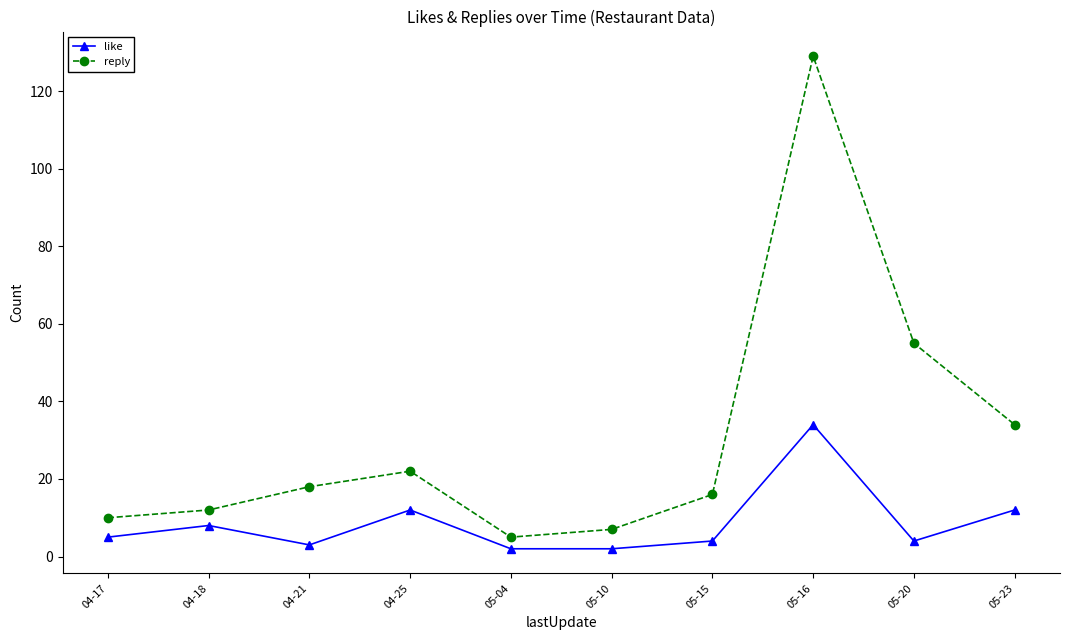

List the labels in order of reply value, largest first.

05-16, 05-20, 05-23, 04-25, 04-21, 05-15, 04-18, 04-17, 05-10, 05-04